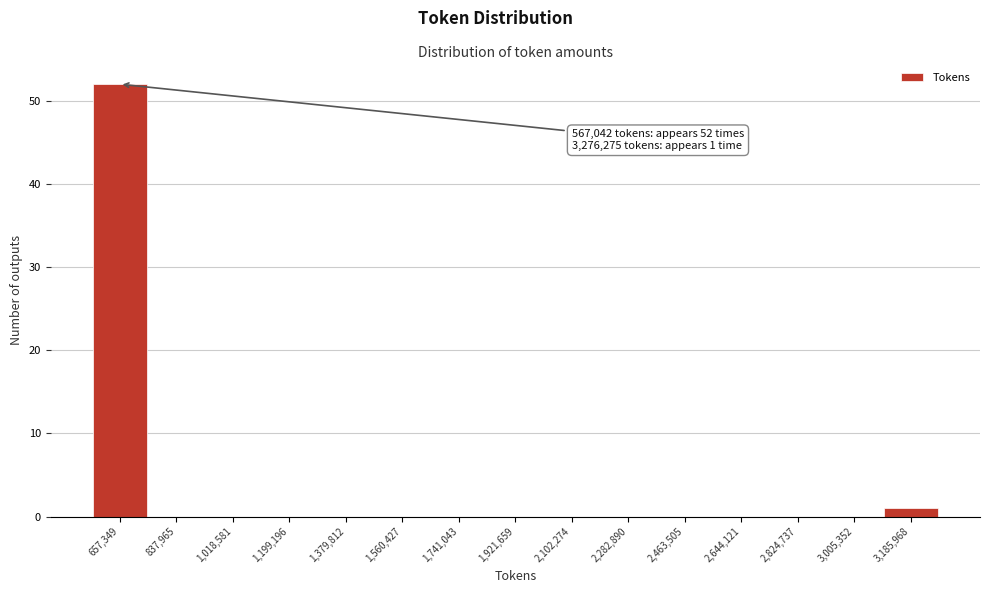

Which range on the x-axis has the tallest bar?

560000 to 740000